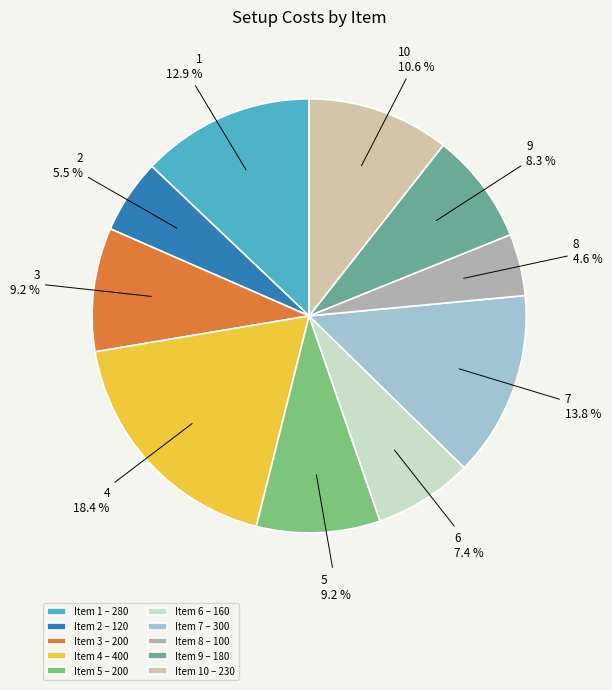

What is the smallest slice in the pie chart?

Item 8 – 100